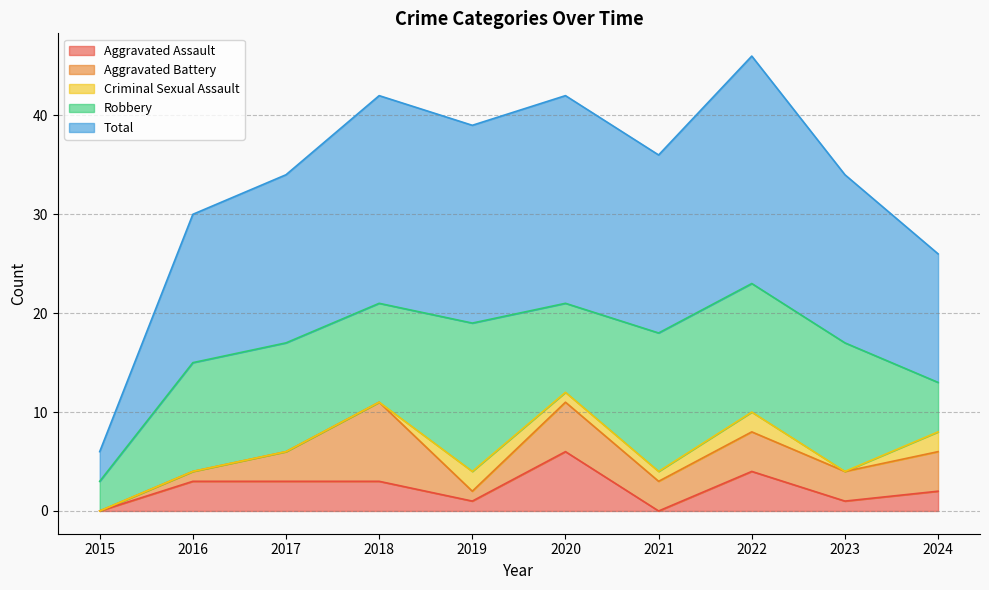

What is the average value of the Robbery series?

10